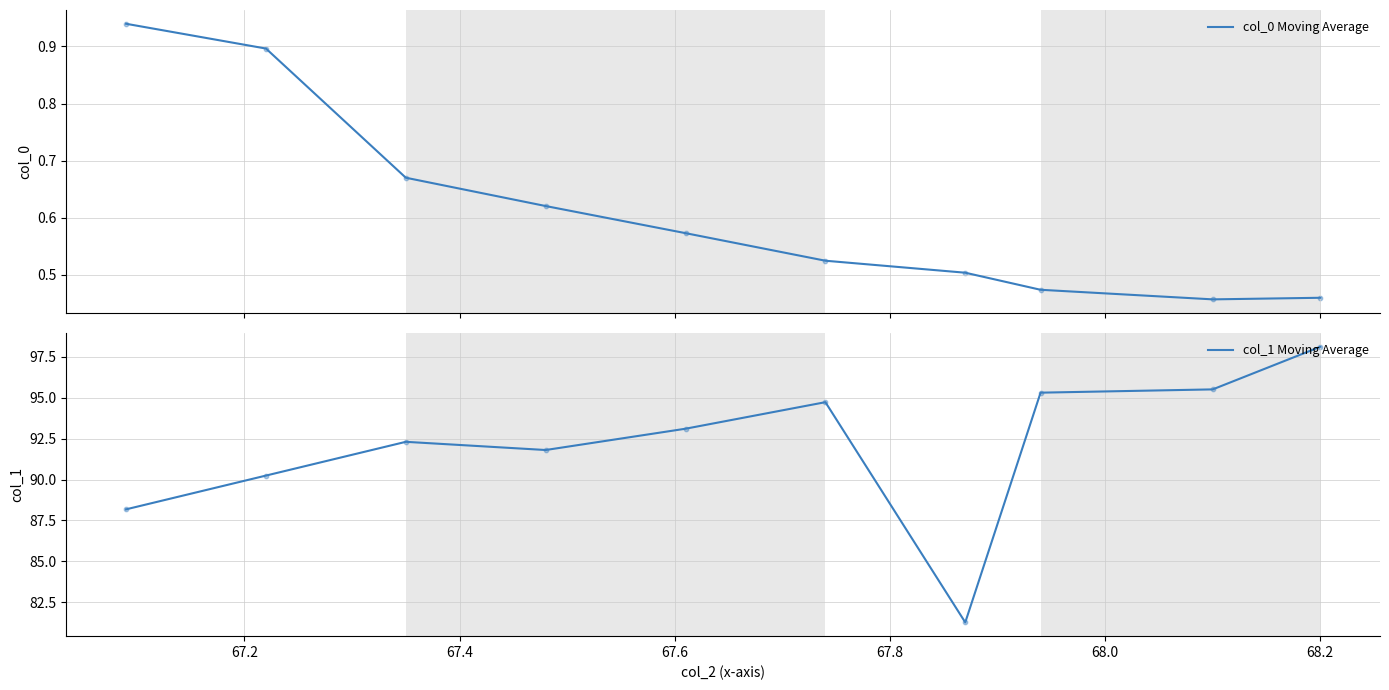

Which series has the largest Y range (max minus min)?

col_1 Moving Average